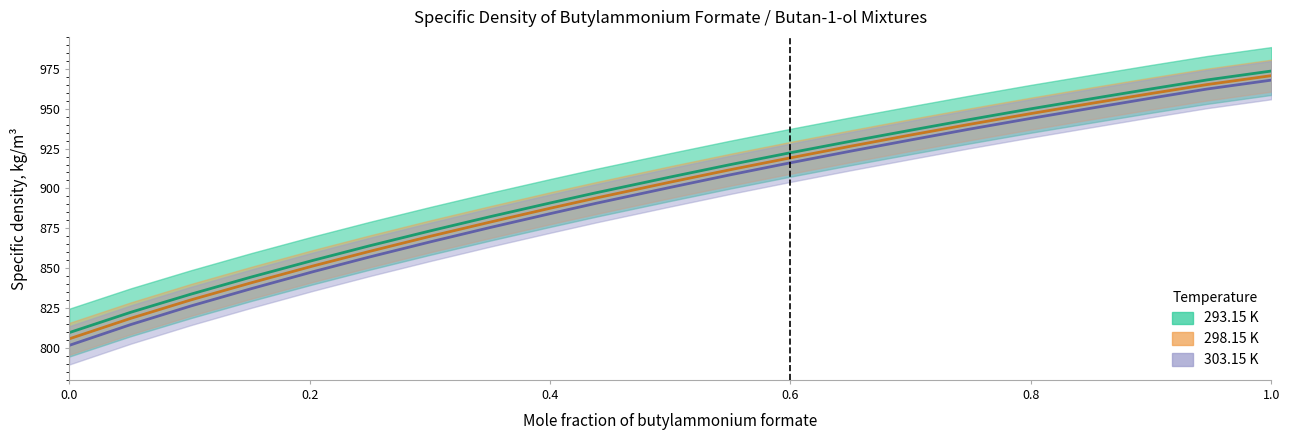

Which series changed the most between 0.4002 and 1.0?

303.15 K